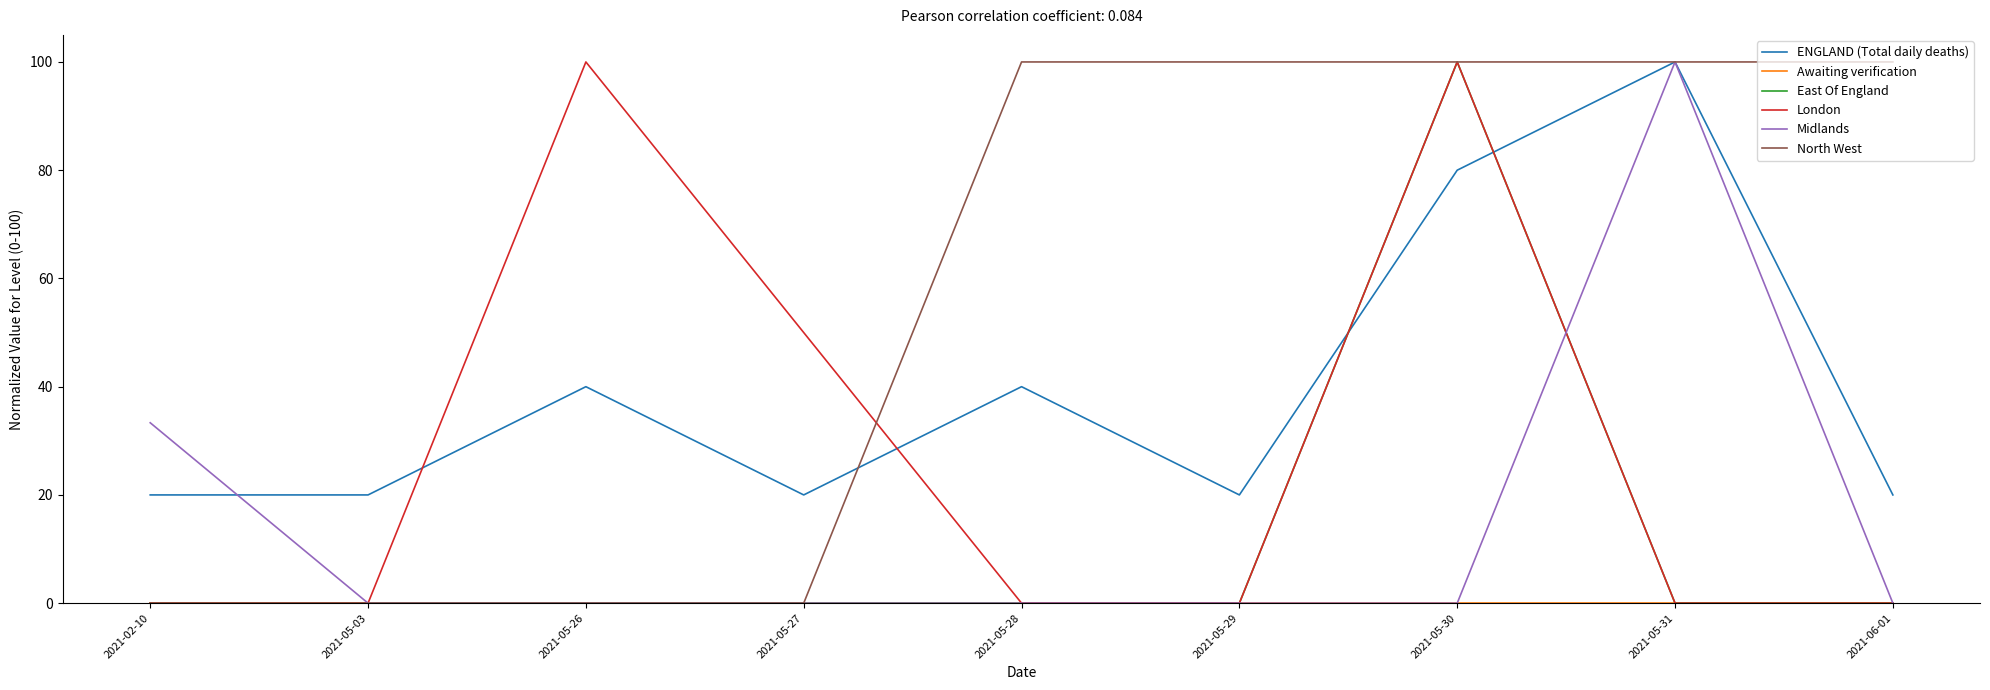

Which series has the largest total across all categories?

North West